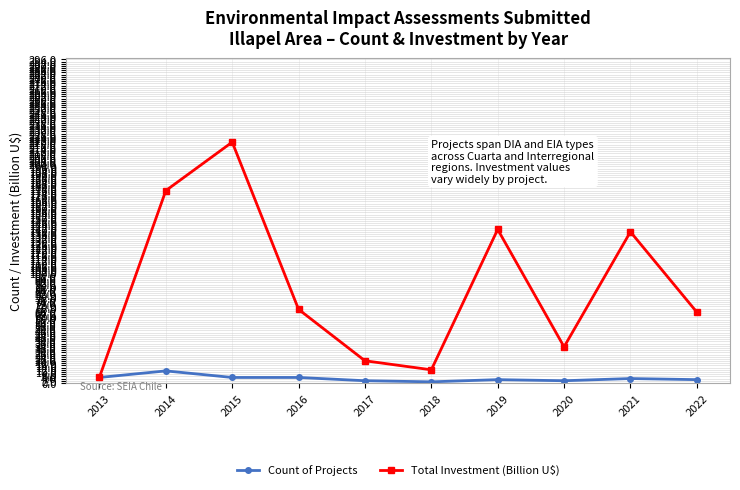

Between 2014 and 2022, which series saw the biggest shift?

Total Investment (Billion U$)